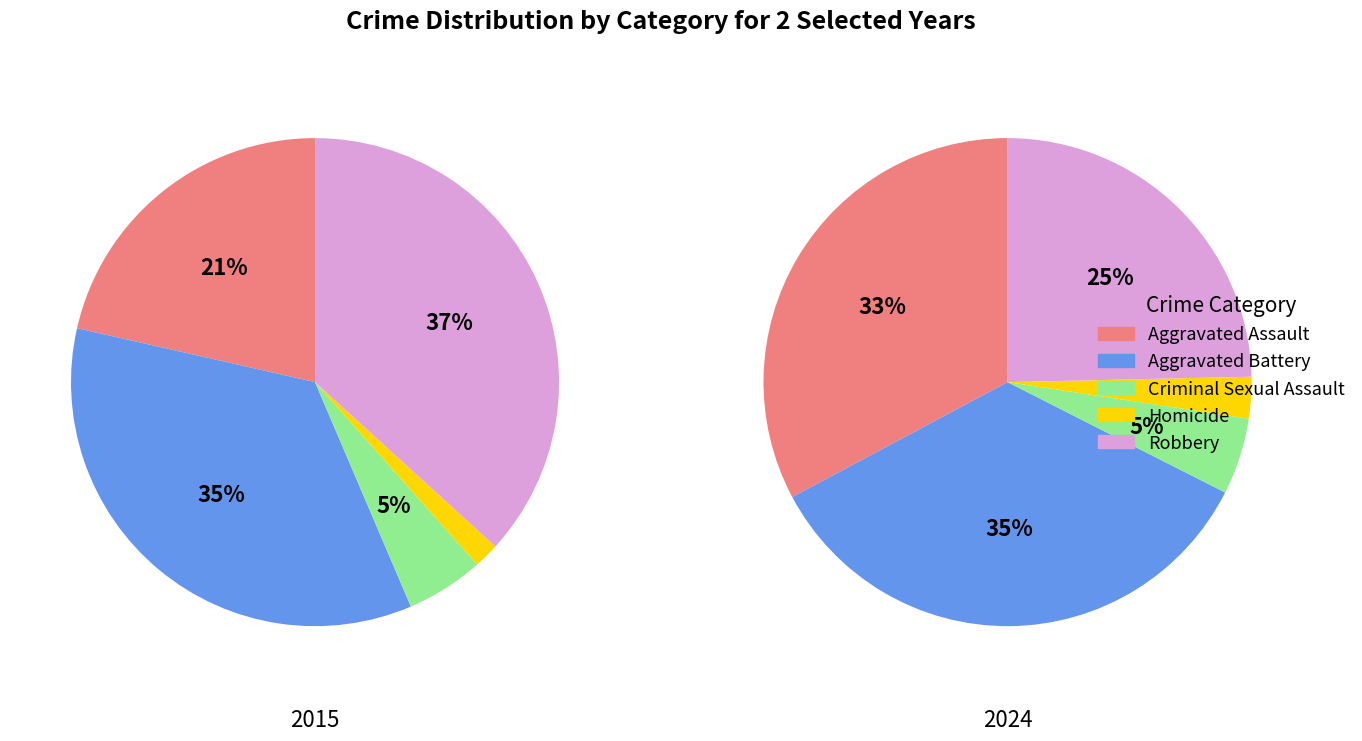

Combined, do Aggravated Battery and Criminal Sexual Assault account for over 50%?

No